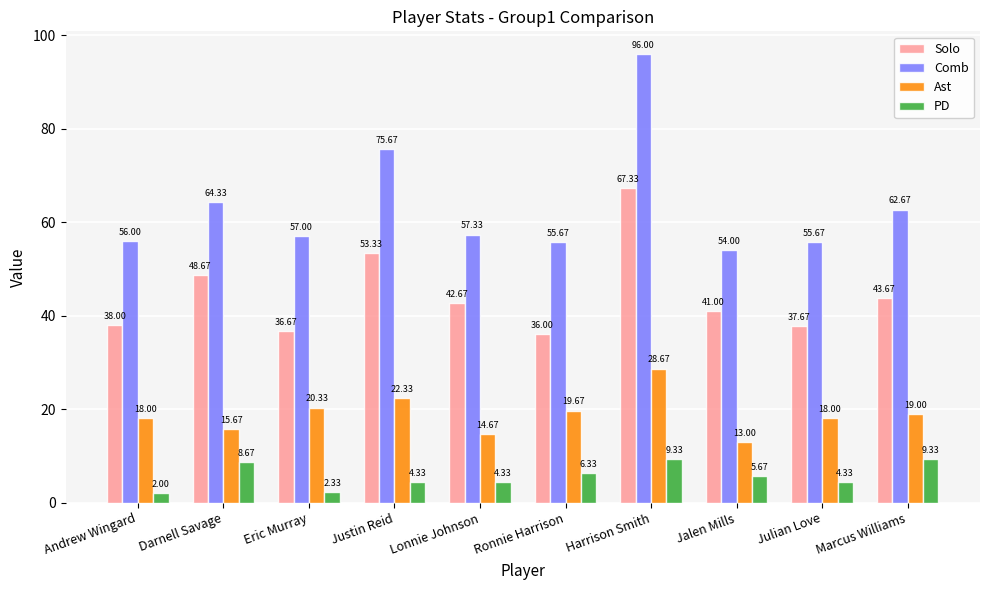

What is the difference between the highest and lowest values at Andrew Wingard?

54.0